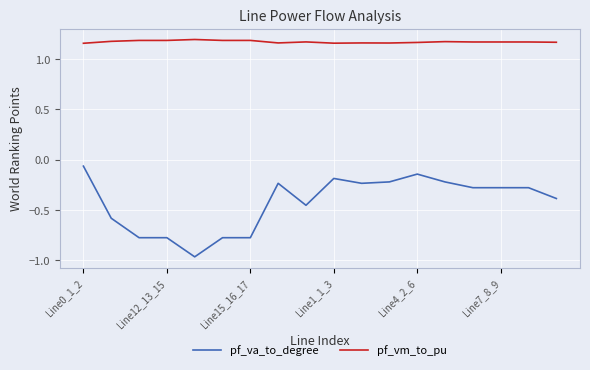

Which series has the largest range (max minus min)?

pf_va_to_degree